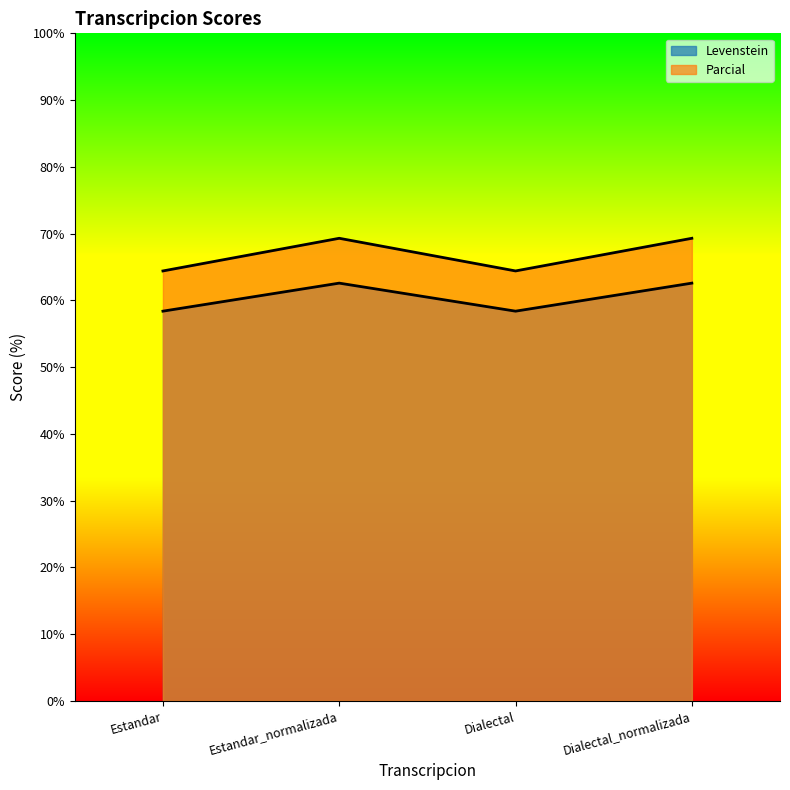

The Parcial series shows 64.4 at Estandar. True or false?

True